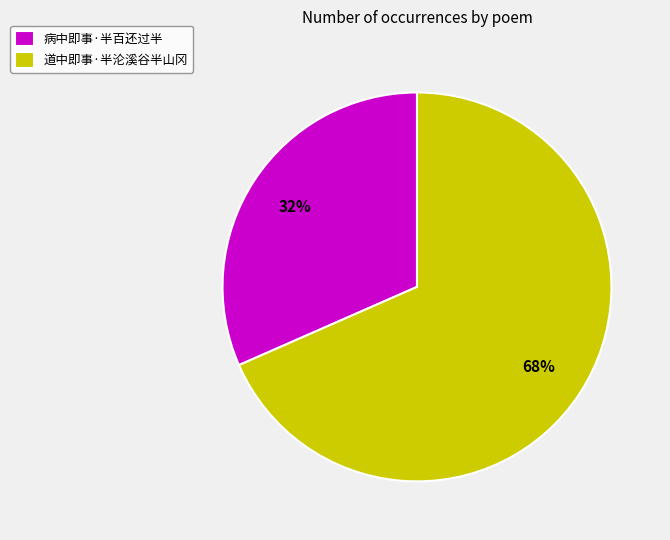

Count the number of slices in the pie.

2